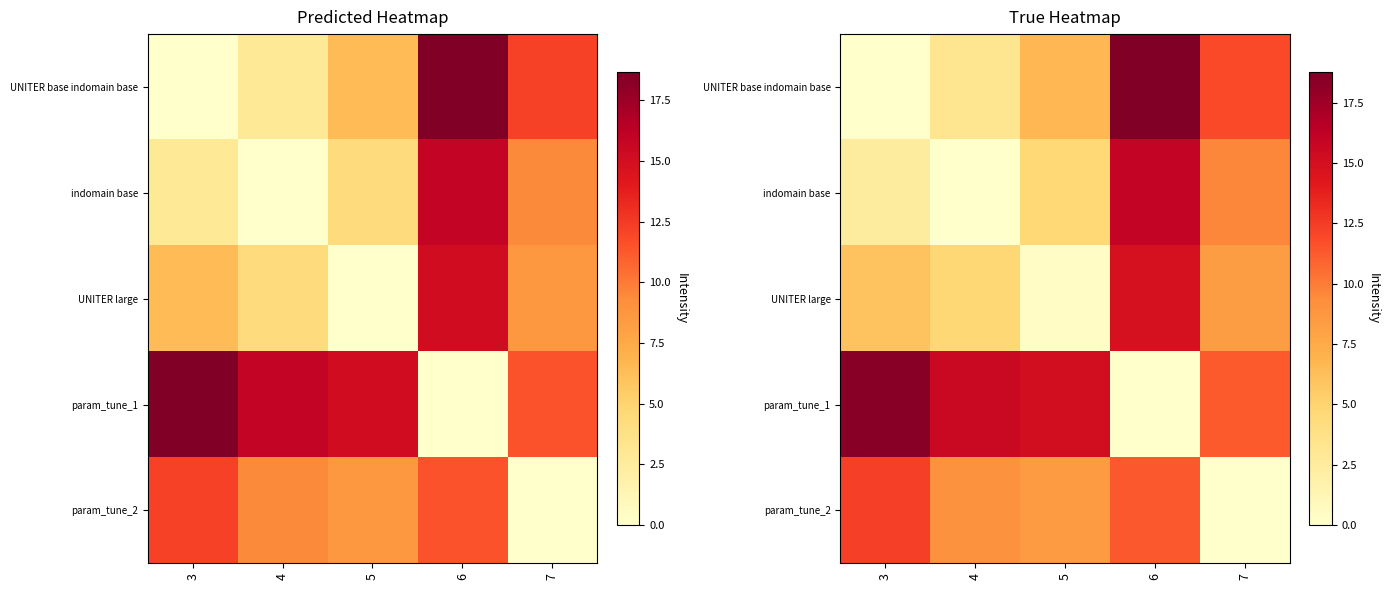

List the series in order of their peak value, highest first.

UNITER base indomain base, param_tune_1, indomain base, UNITER large, param_tune_2